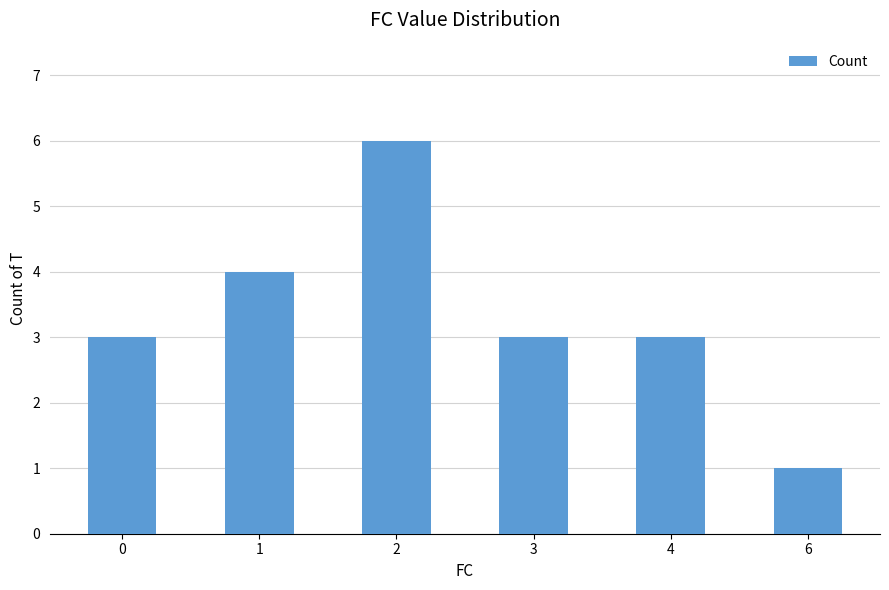

The value at 4 is 3. True or false?

True